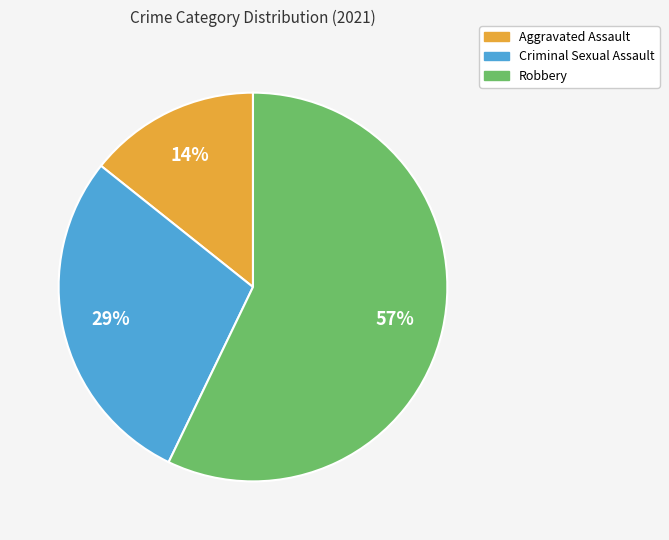

To the nearest percent, what is the average slice percentage?

33%